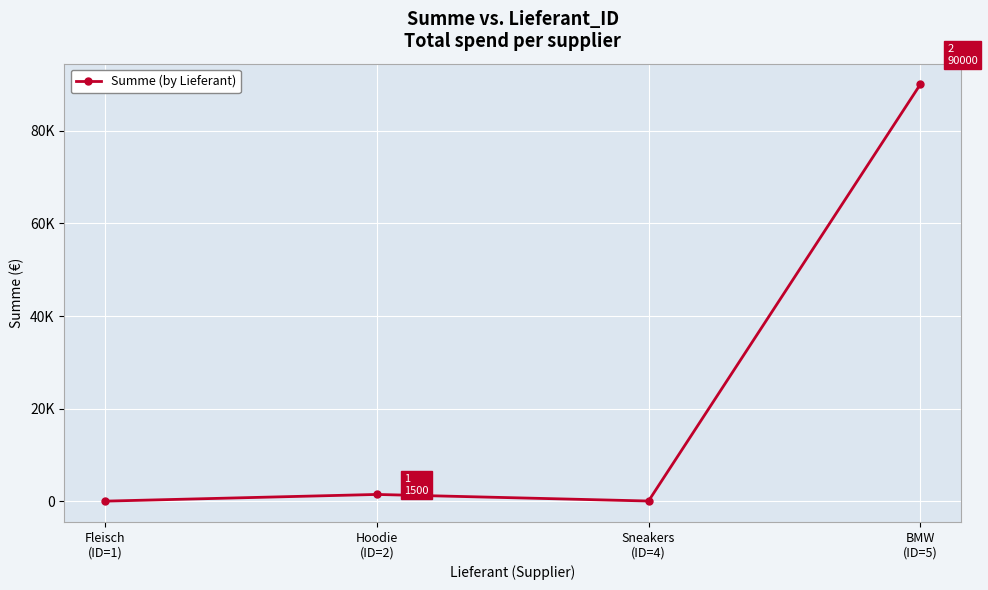

What is the average value?

22909